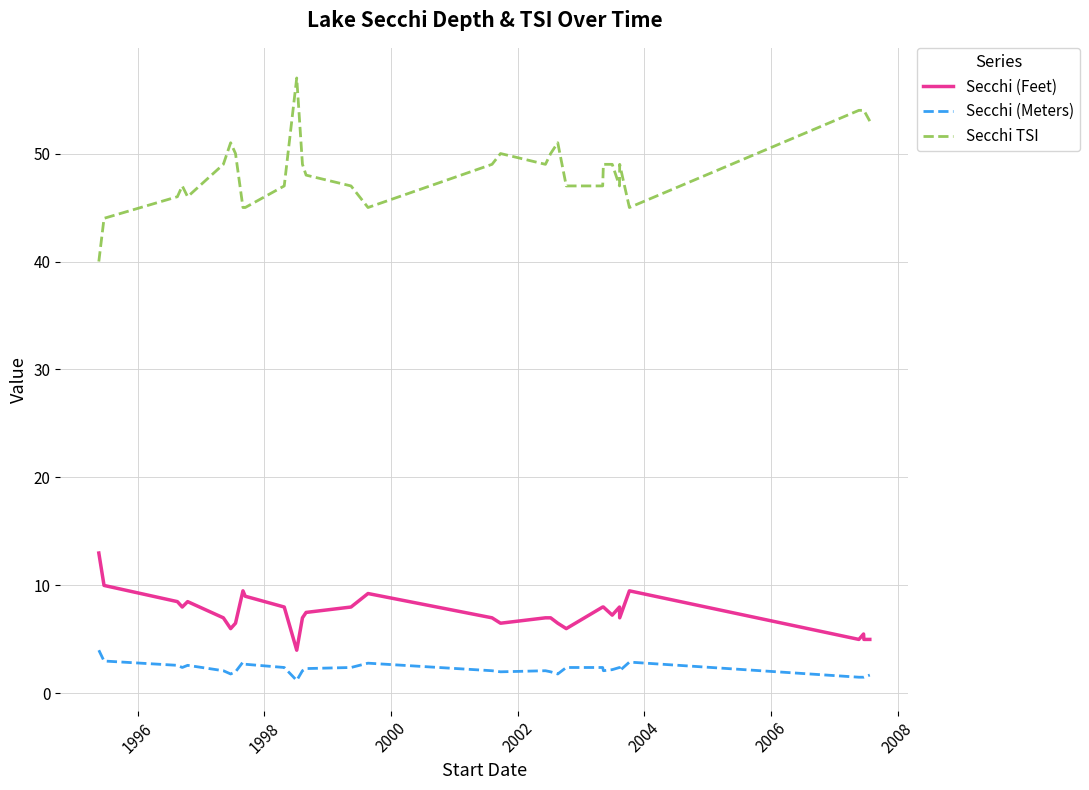

List the series in order of their peak value, highest first.

Secchi TSI, Secchi (Feet), Secchi (Meters)